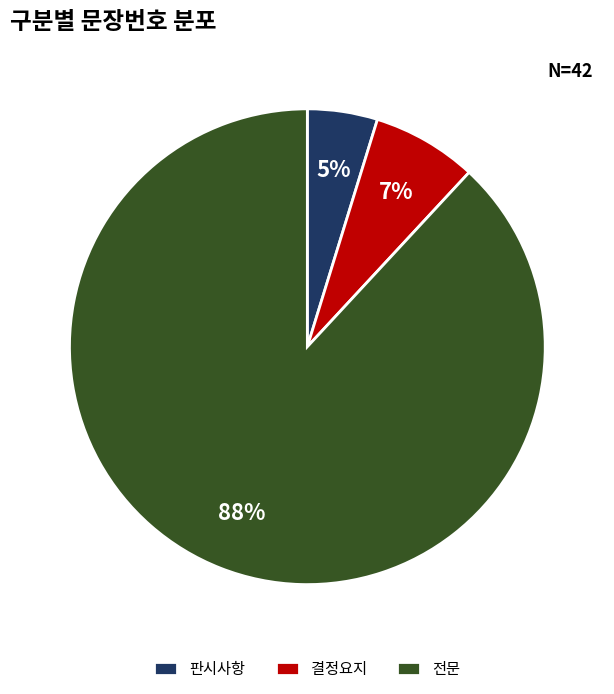

Which slice is the smallest?

판시사항